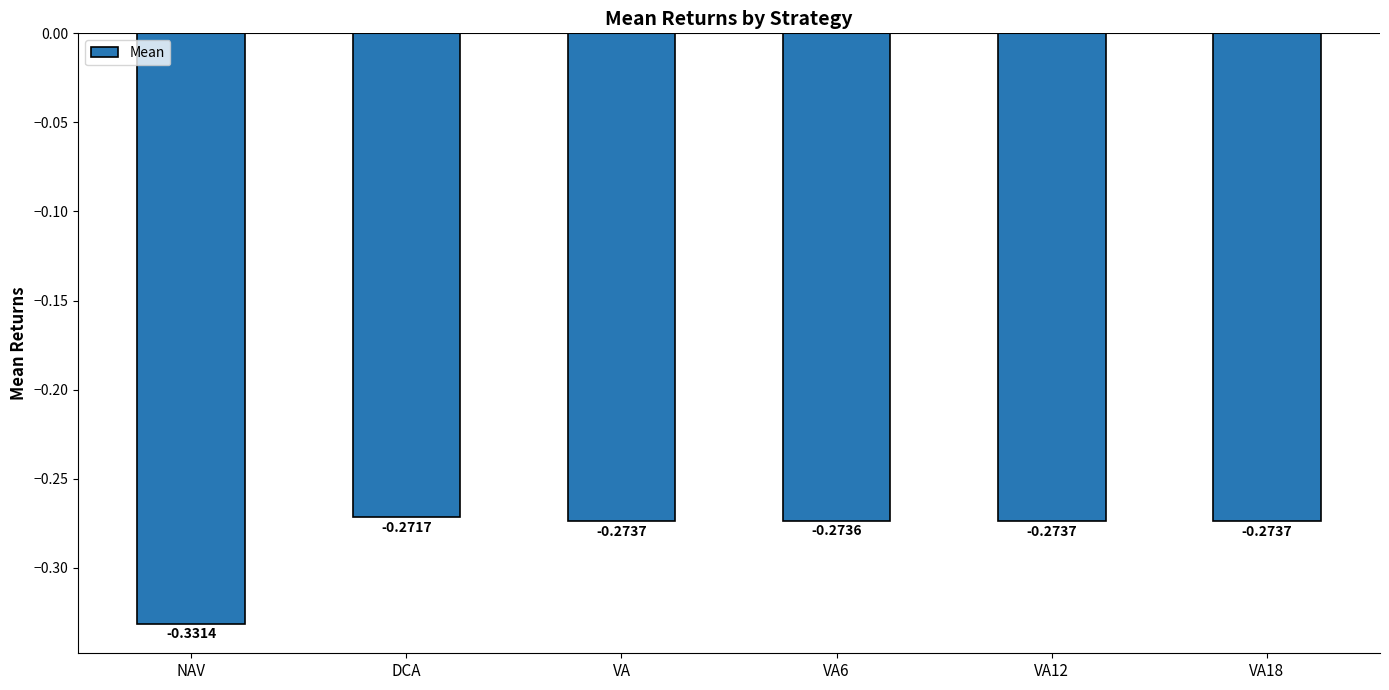

What is the label of the 1st bar from the left?

NAV